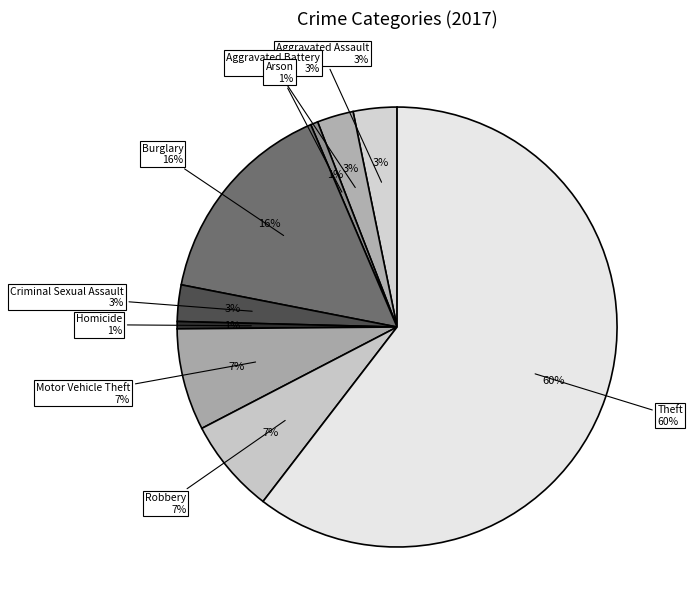

True or false: Homicide accounts for 1% of the total.

True